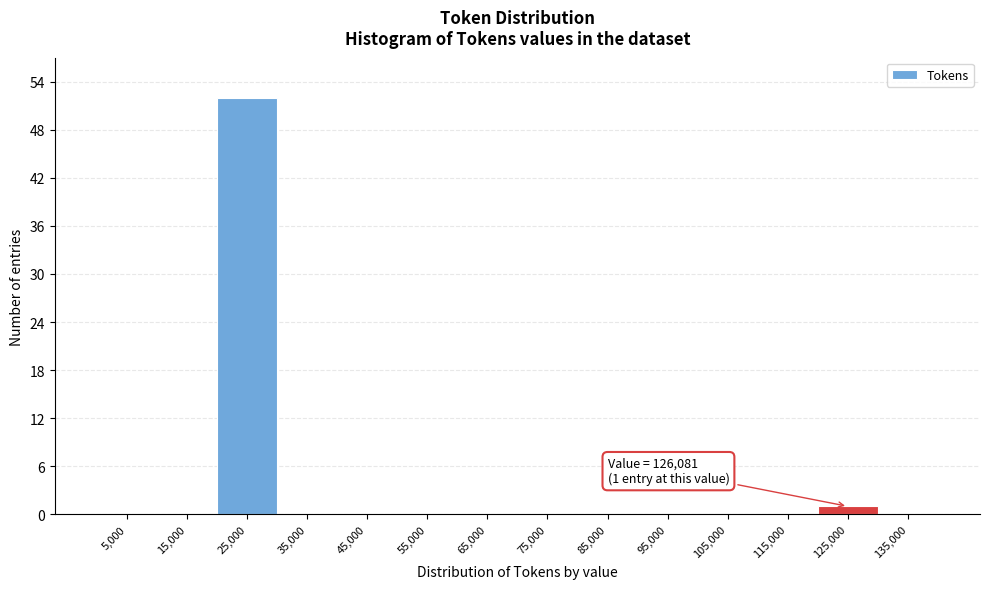

Which range on the x-axis has the tallest bar?

20000 to 30000